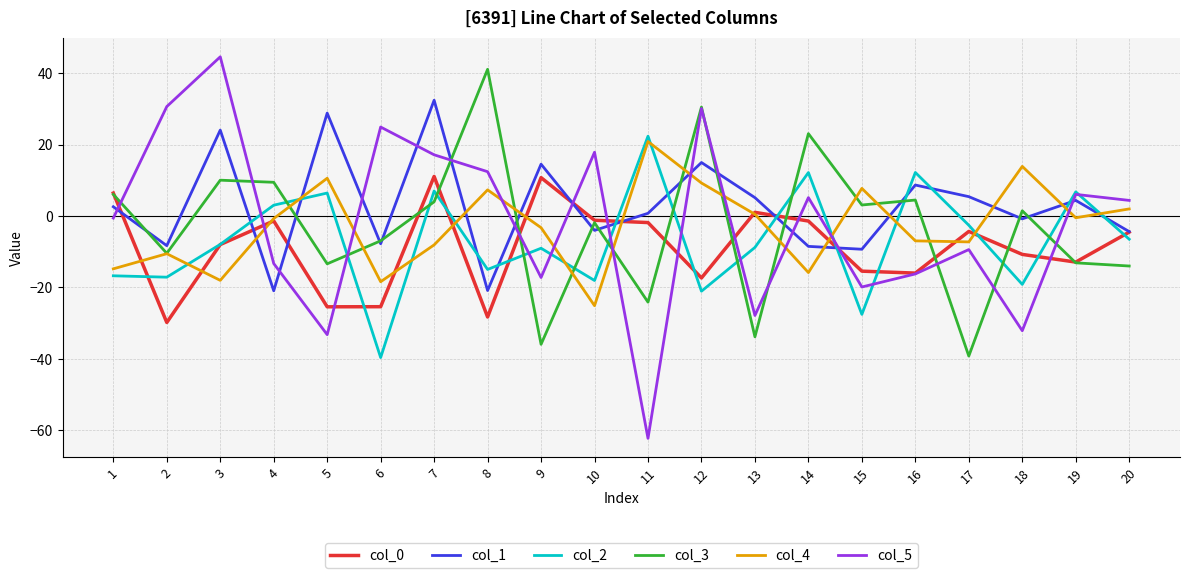

How many values in the col_3 series are below 1?

10